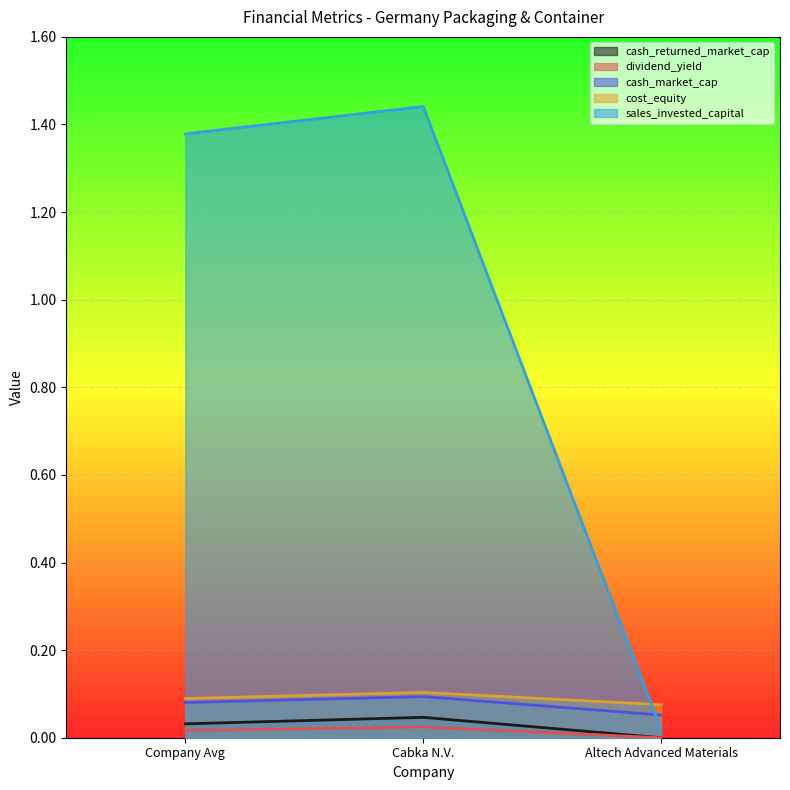

Which has a higher value, Altech Advanced Materials or Cabka N.V.?

Cabka N.V.